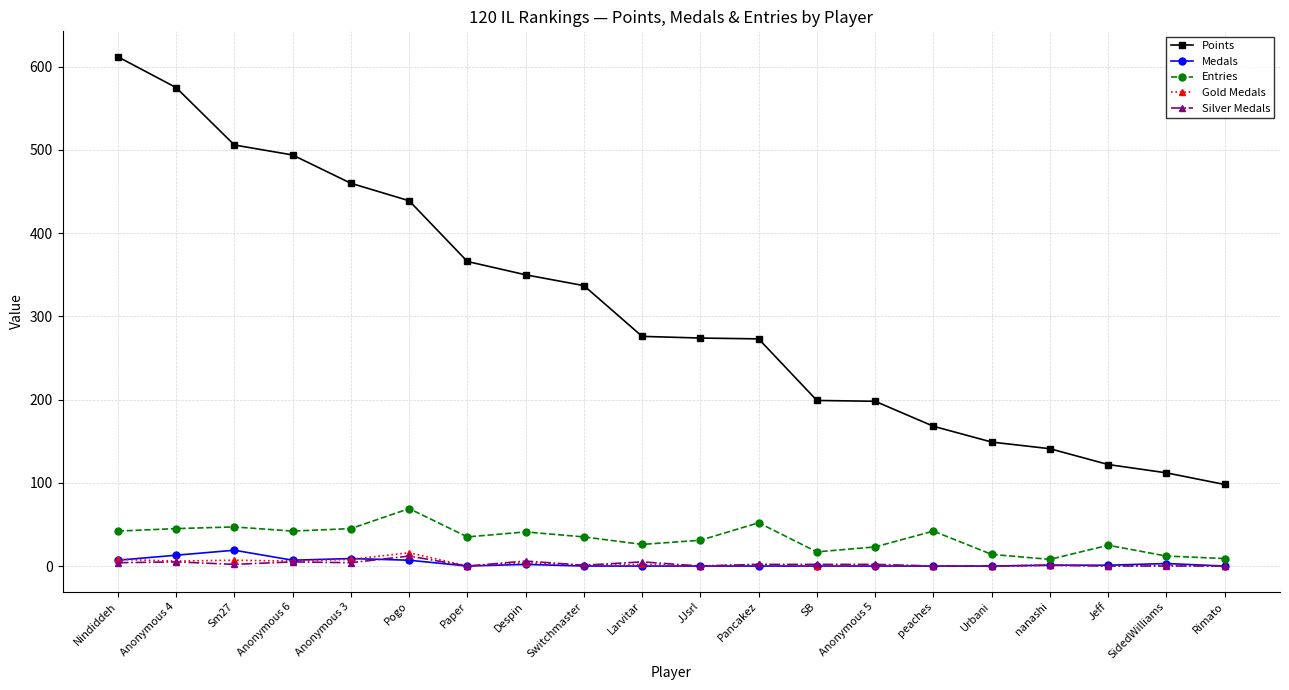

Does the chart have visible grid lines?

Yes